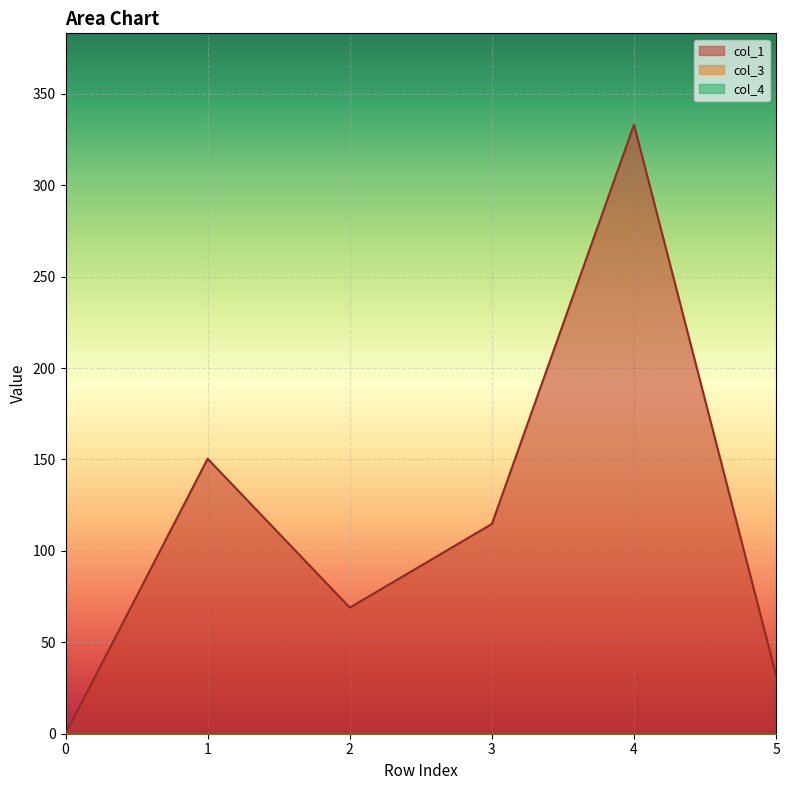

Where is col_1 nearest to the value 166?

1